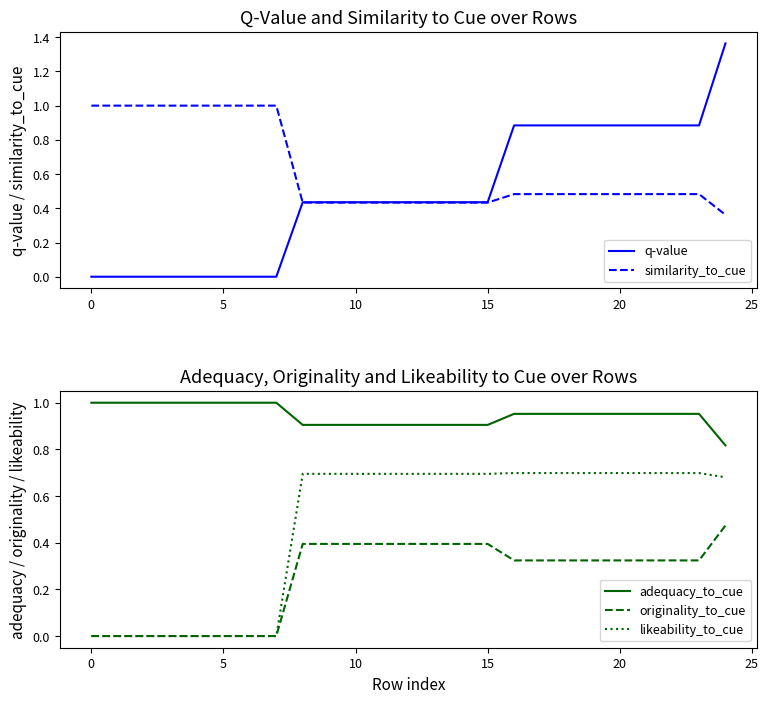

Count the originality_to_cue values in the range 0 to 1.

25